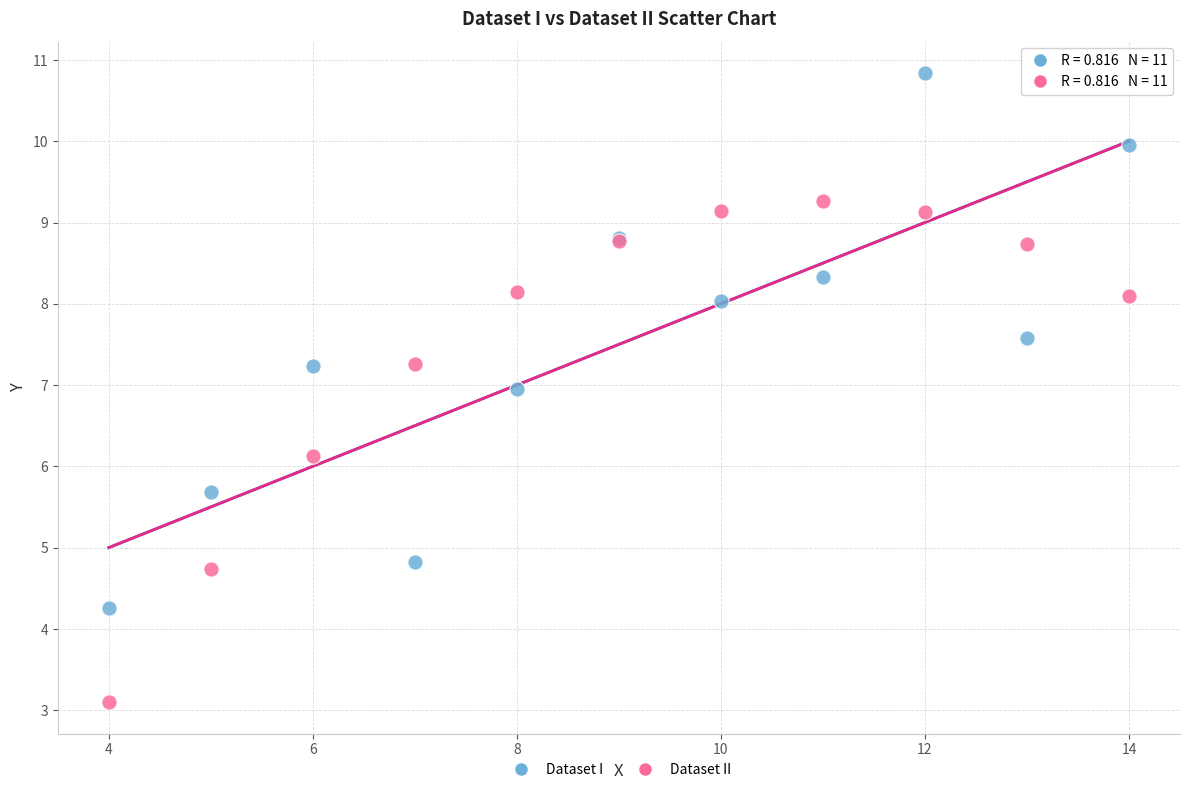

Which series contains the lowest Y value?

Dataset II